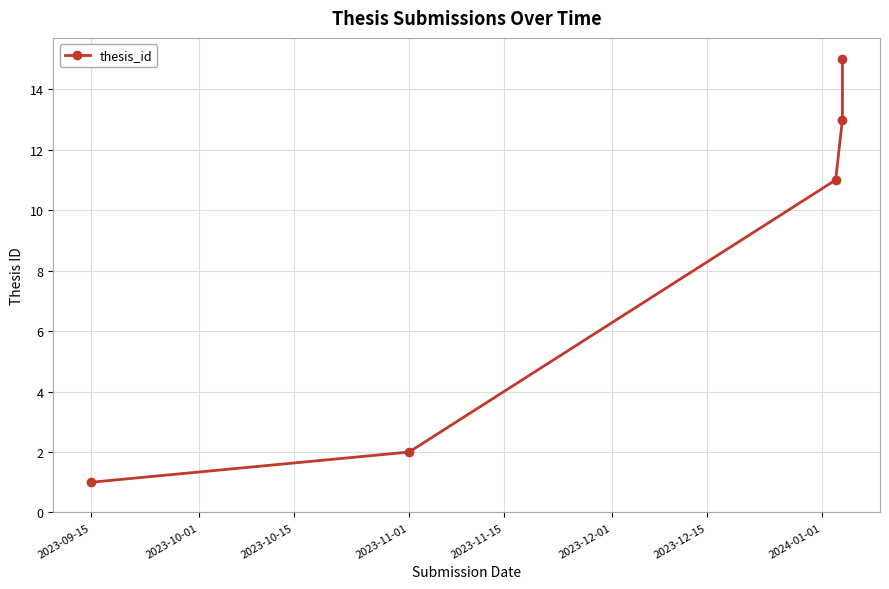

Is it true that the value at 2023-09-15 is 2?

False